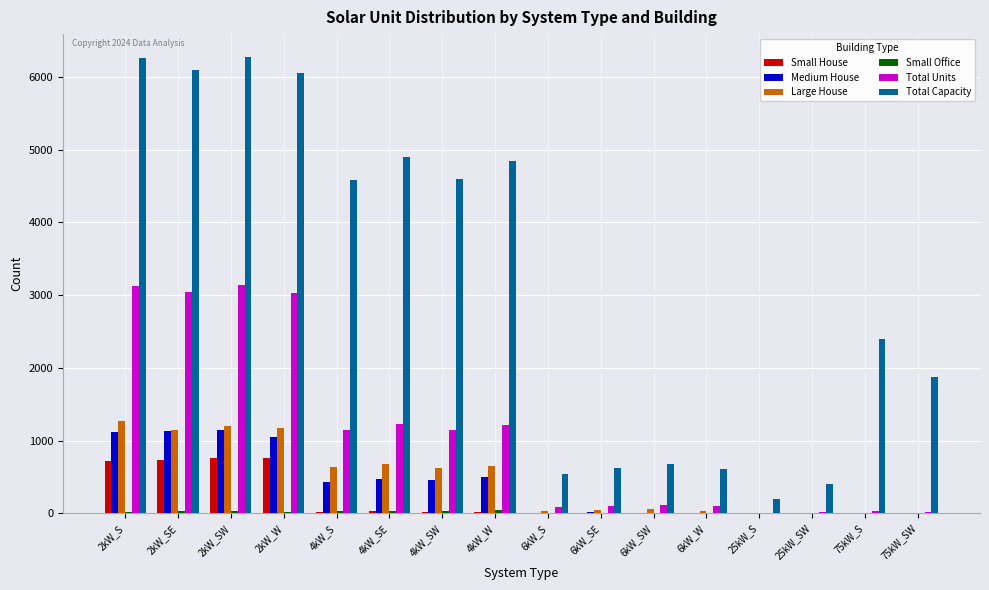

What is the maximum value for Total Units?

3137